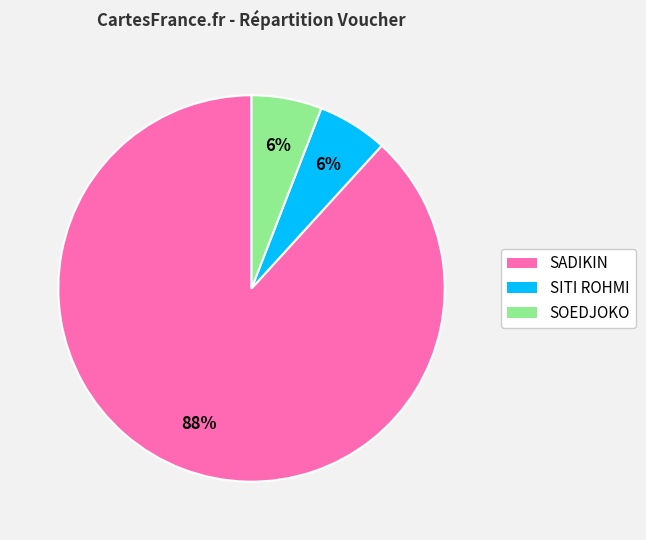

Which slice is the largest?

SADIKIN